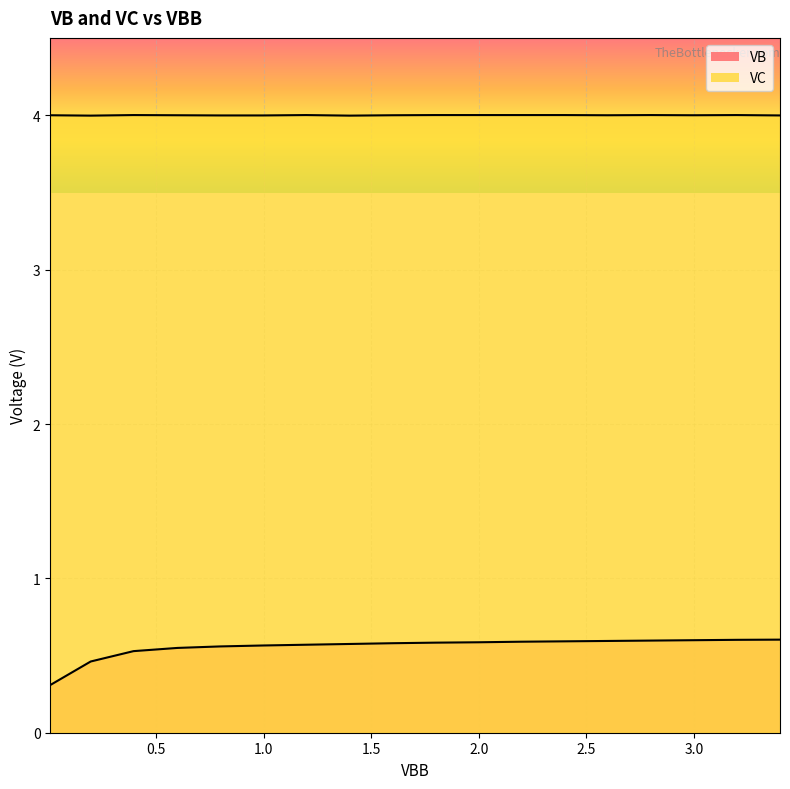

What is the label of the 14th point from the right?

0.79834